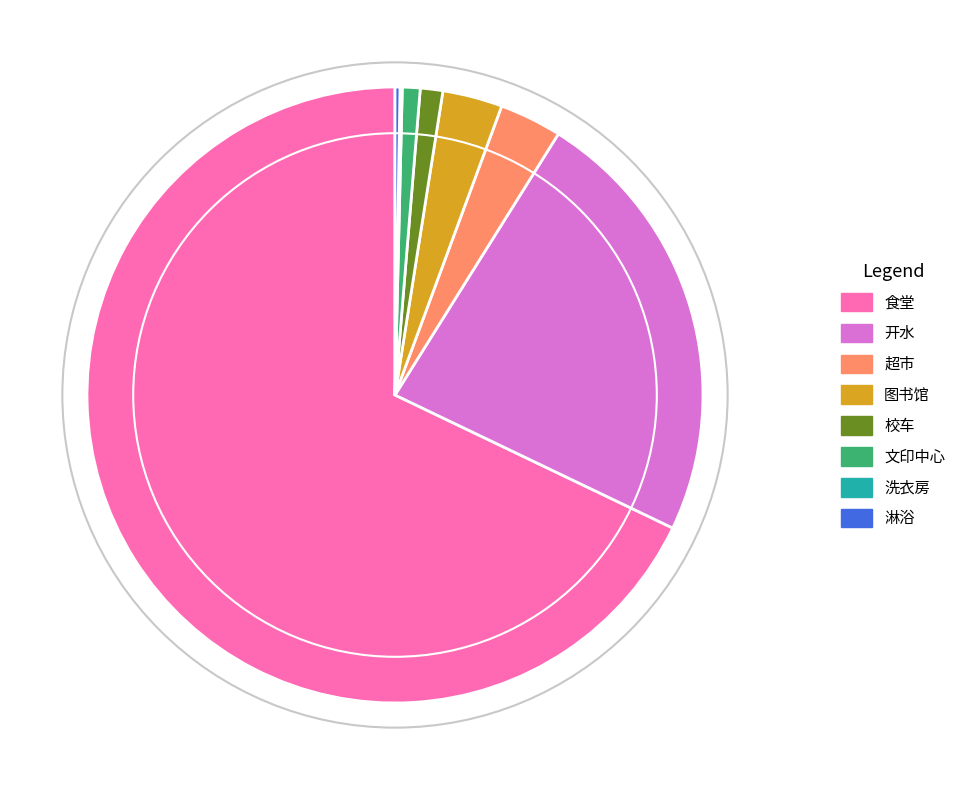

Combined, do 图书馆 and 开水 account for over 50%?

No